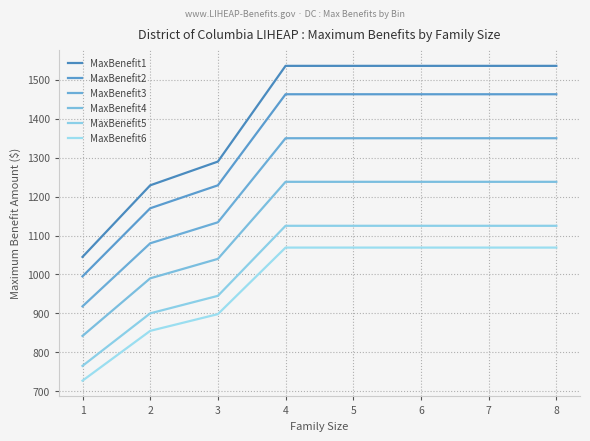

Is it true that MaxBenefit4 equals 1040 at 3?

True